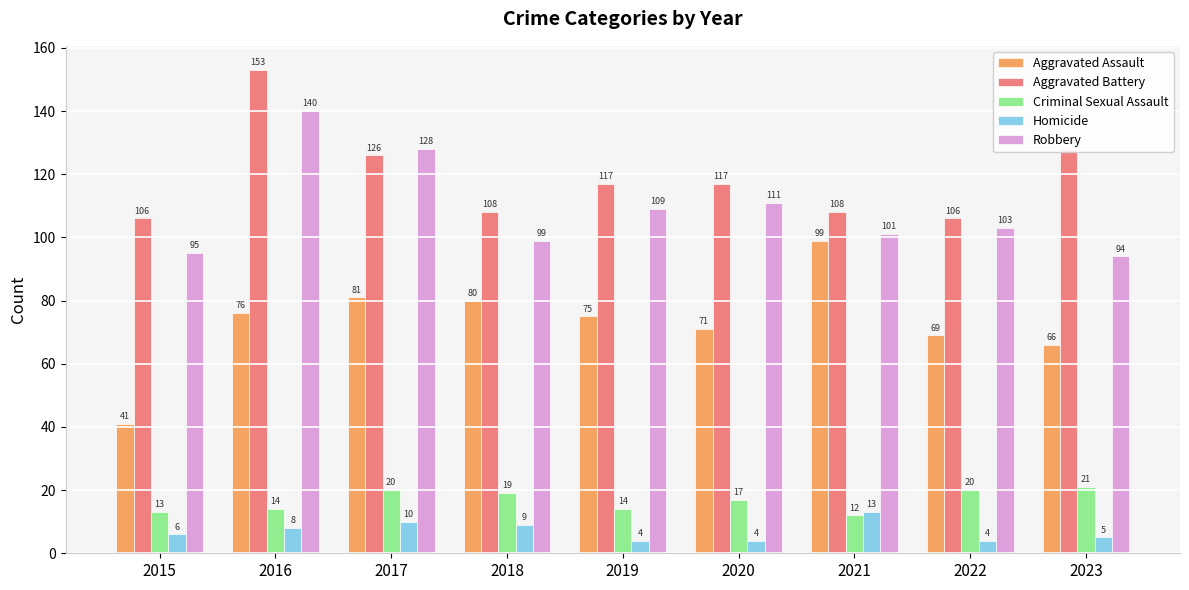

Which series changed the most between 2022 and 2023?

Aggravated Battery